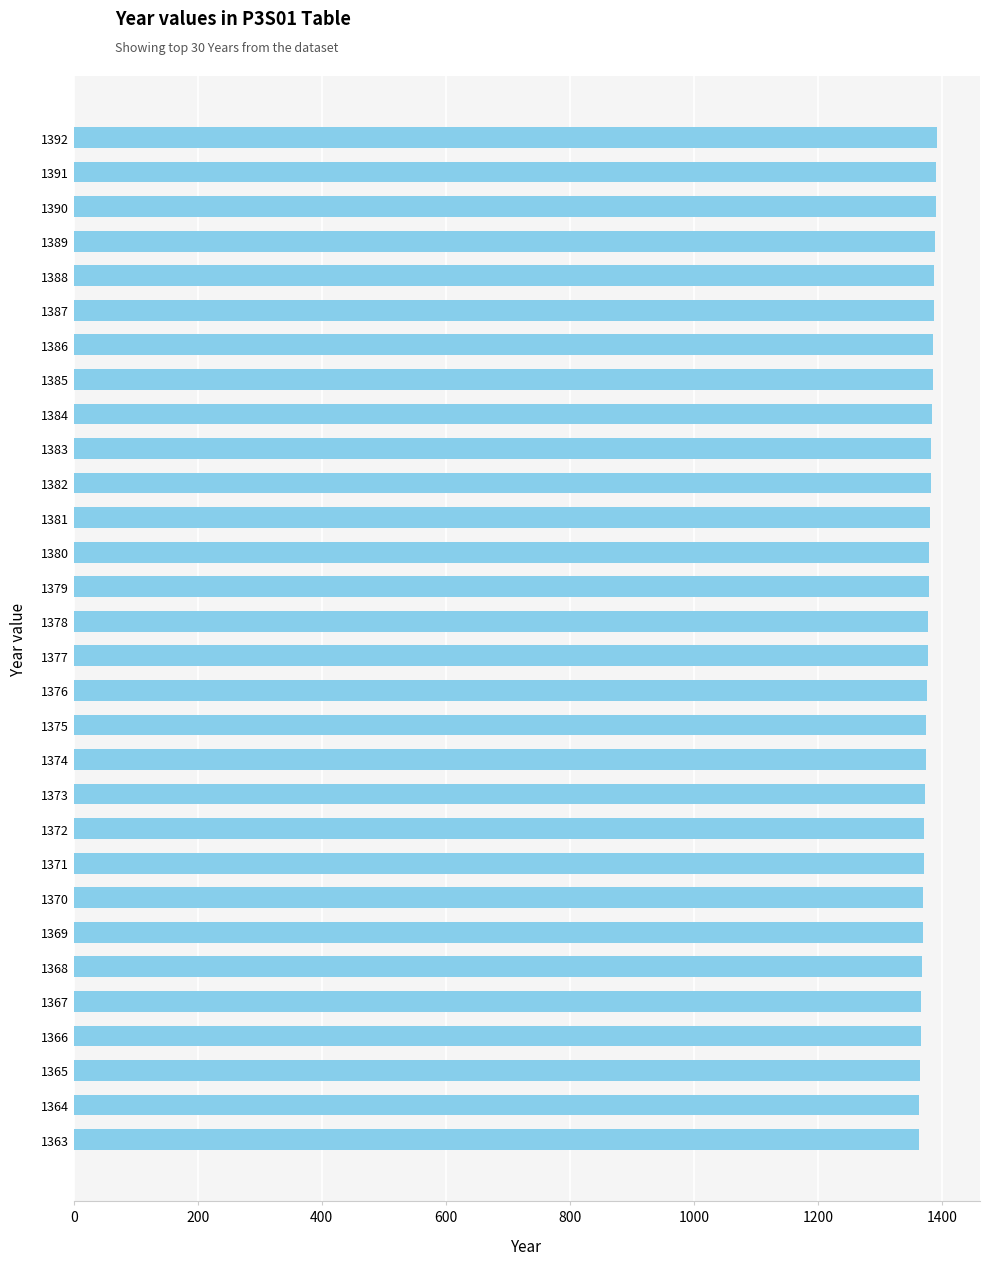

What is the sum of all values?

41325